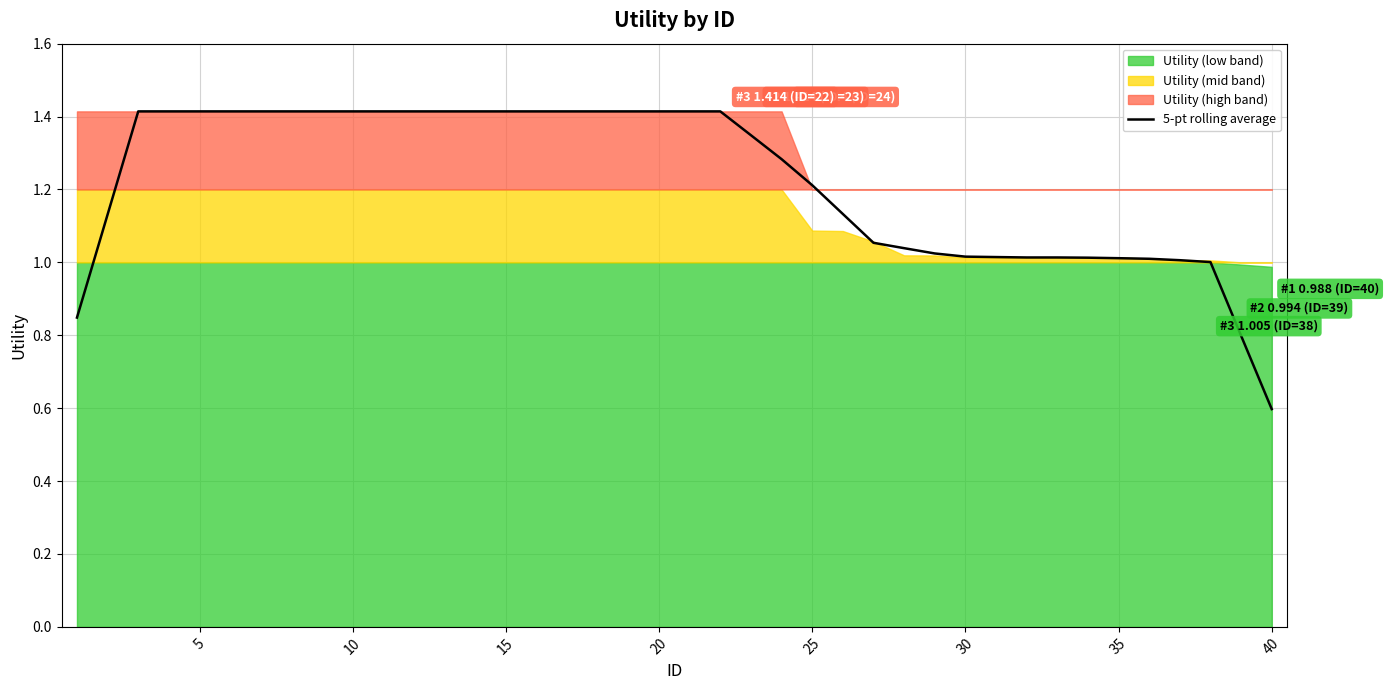

Is it true that 5-pt rolling average equals 0.2 at 40?

False